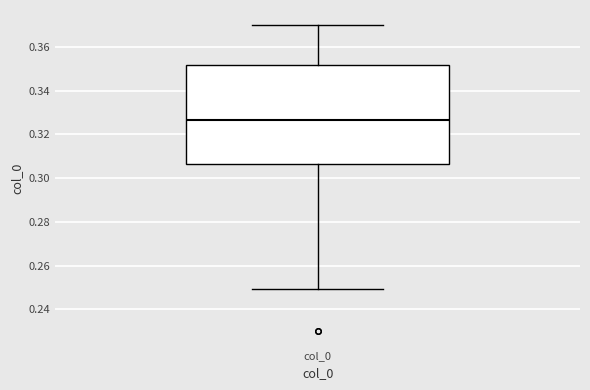

Where is the lower edge of the box for col_0 on the y-axis? The values are not printed on the chart, so give them approximately, as read against the axis.

0.306